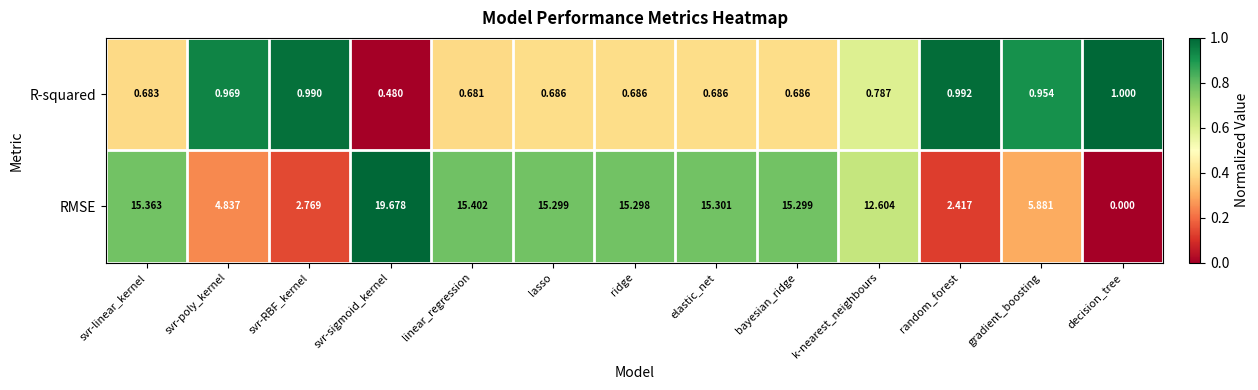

How many data points does each series have?

13